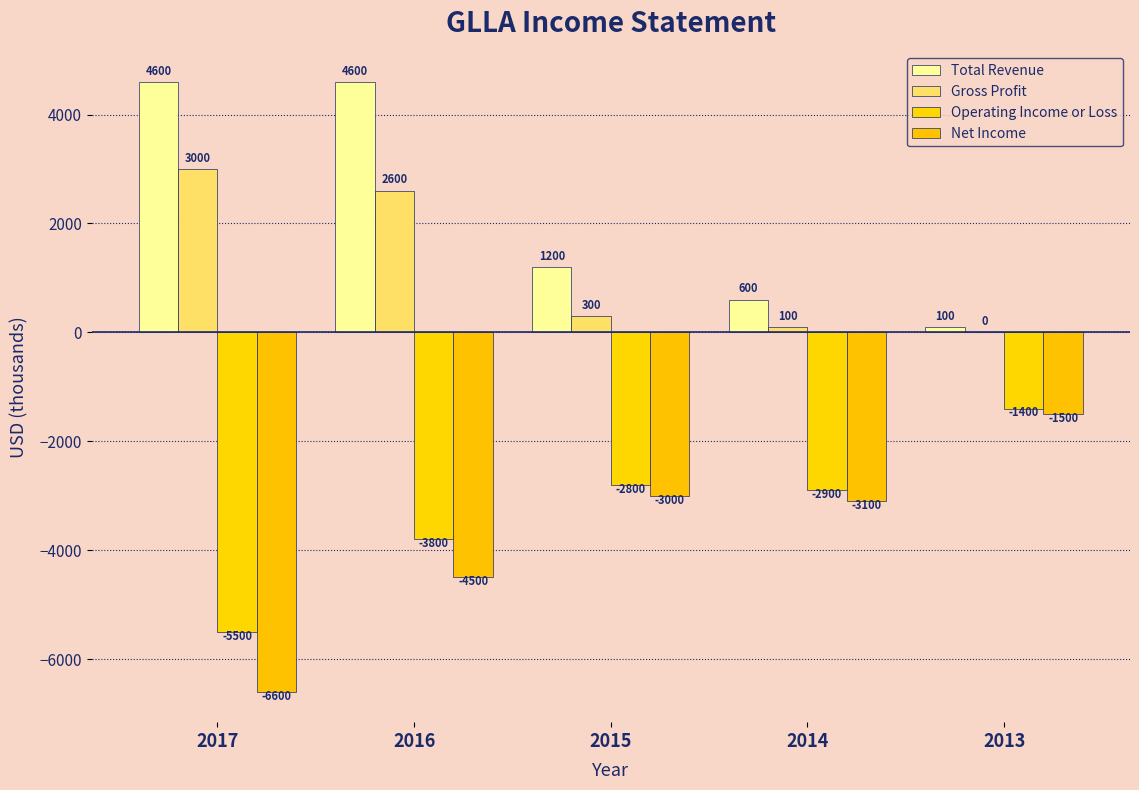

Count the number of data series in this chart.

4